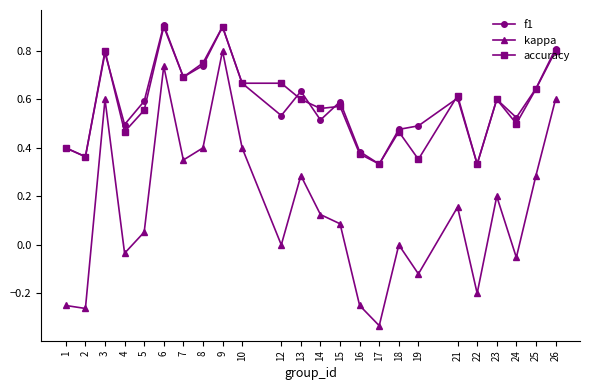

Is it true that kappa equals 0.8 at 9?

True